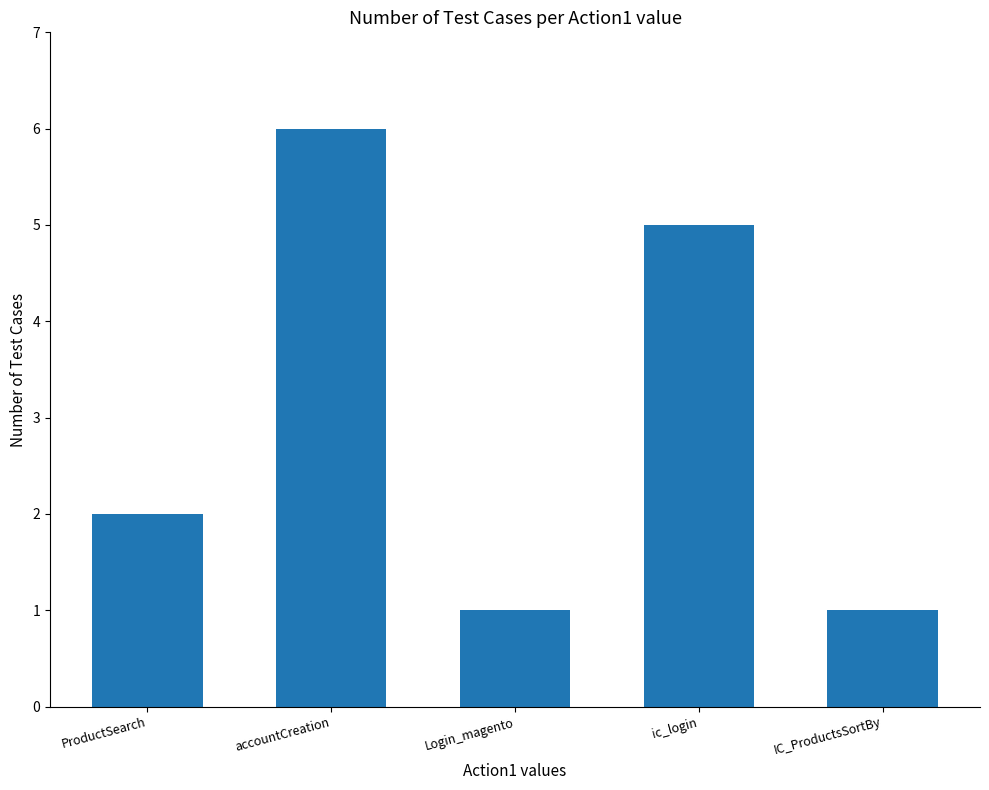

At which category does the chart reach its peak across all series?

accountCreation